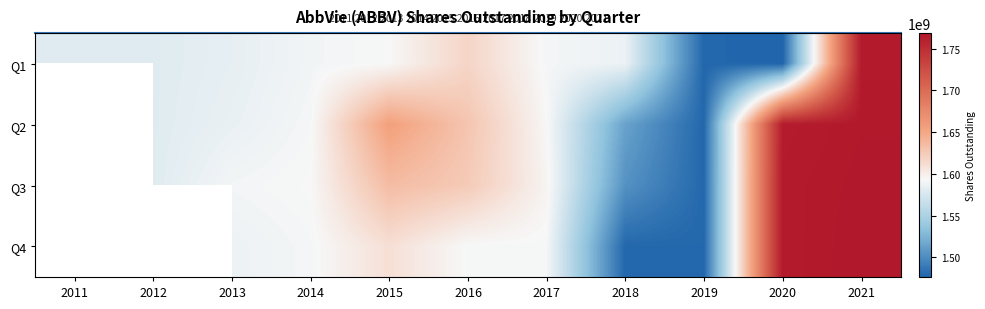

Rank the categories by Q1 value from highest to lowest.

2021, 2016, 2015, 2017, 2014, 2018, 2013, 2011, 2012, 2019, 2020